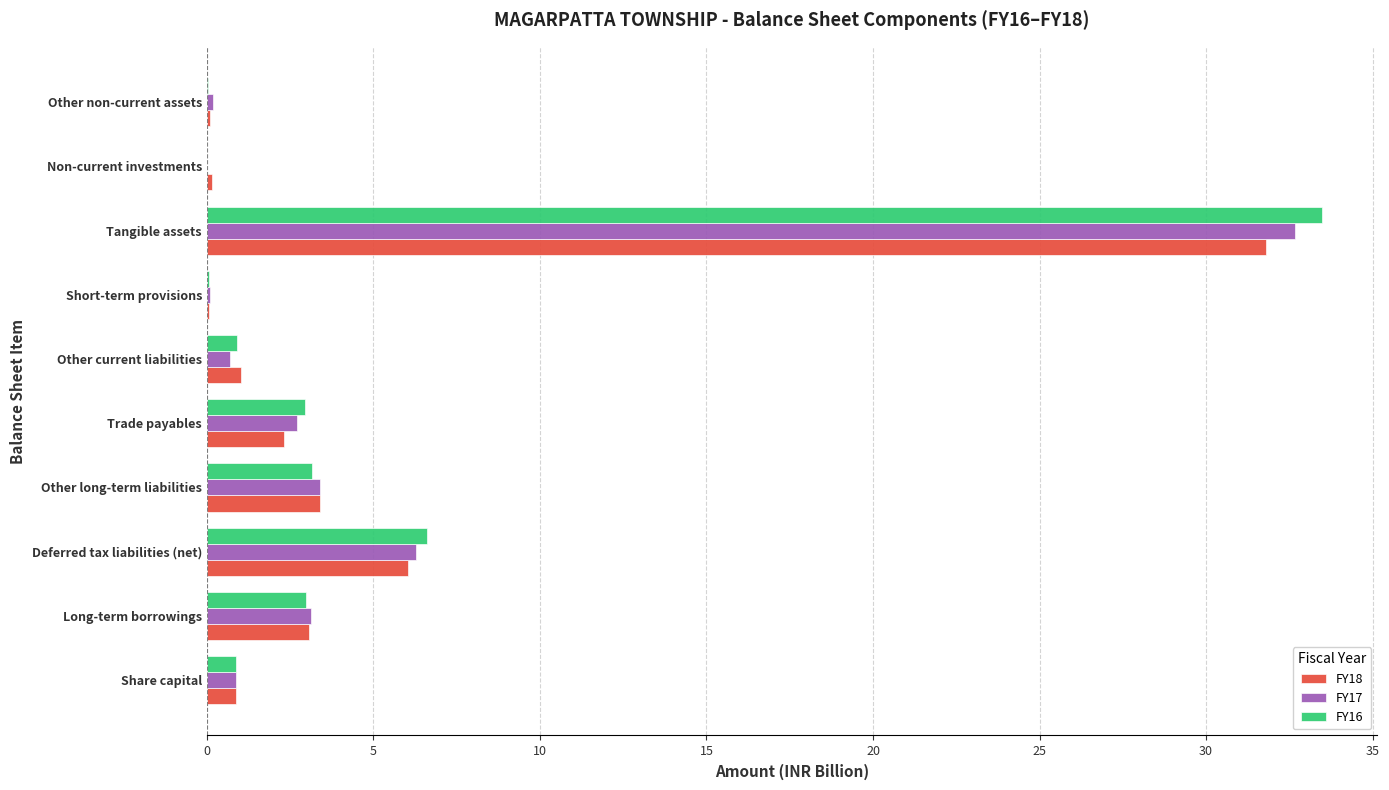

At which label is FY18 closest to 15?

Deferred tax liabilities (net)